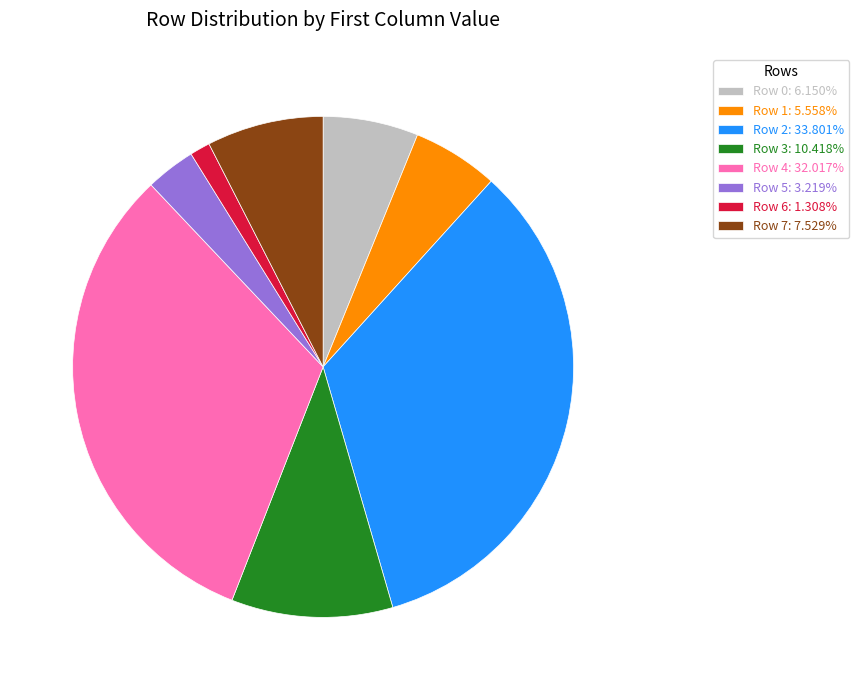

How many segments does this pie chart have?

8